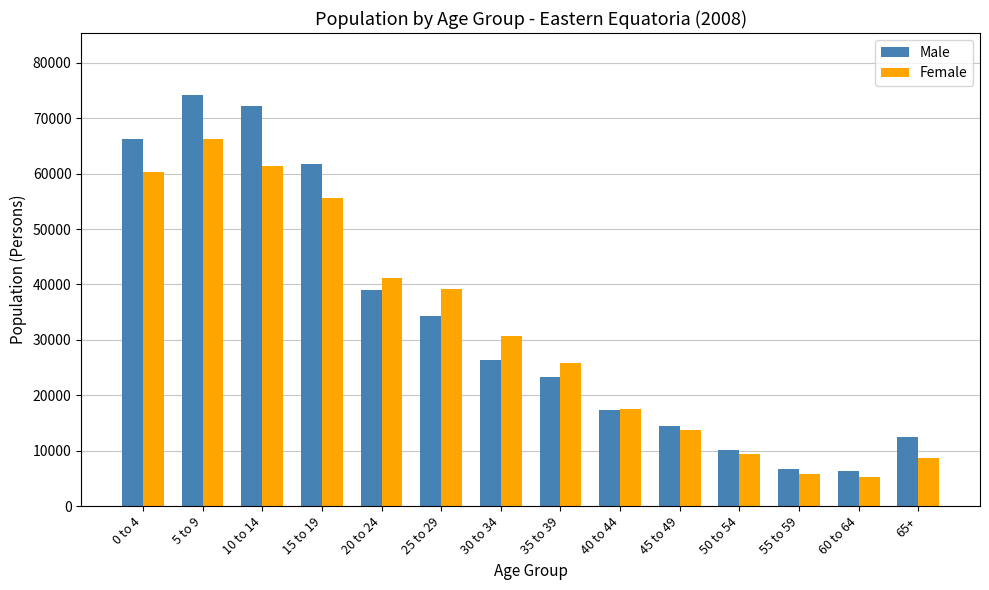

What is the minimum value for Male?

6399